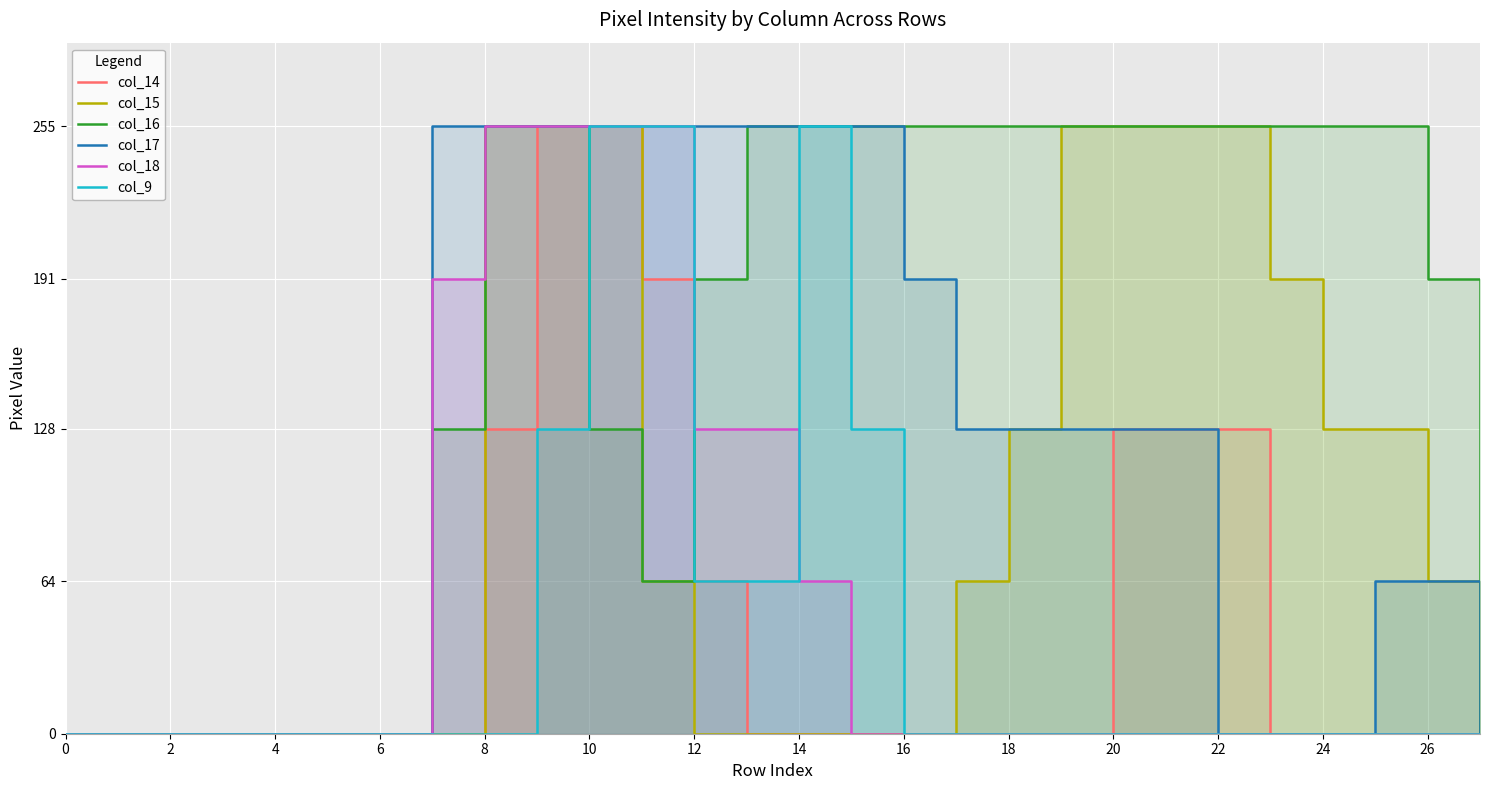

What is the spread (max minus min) of values at 16?

255